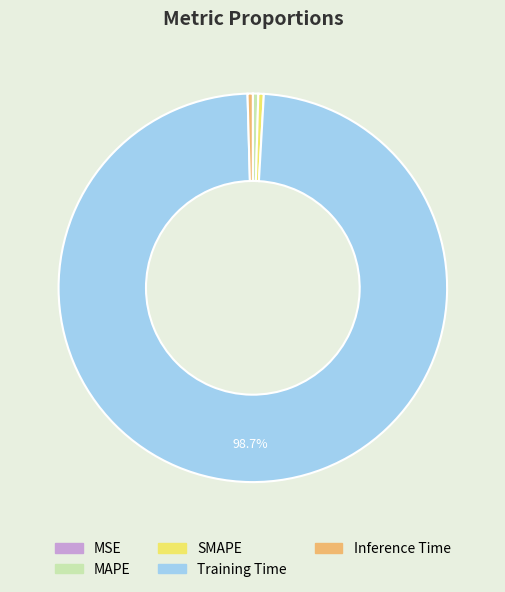

Between Training Time and MAPE, which is larger?

Training Time